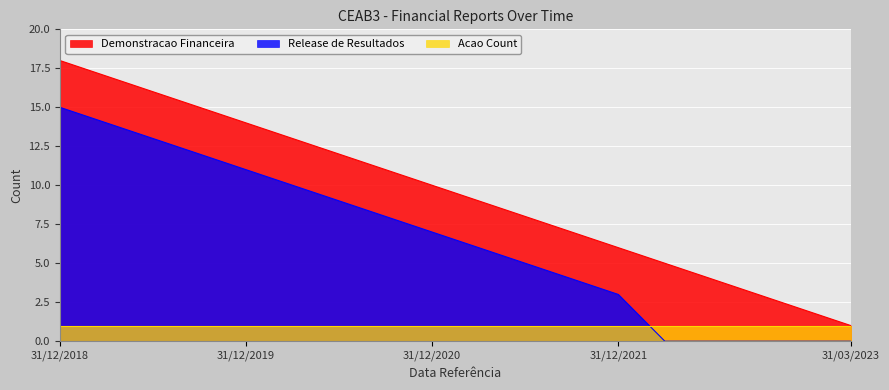

Reading right to left, extract all data points from this chart.

Demonstracao Financeira: 1	2	3	4	5	6	7	8	9	10	11	12	13	14	15	16	17	18
Release de Resultados: 0	0	0	0	0	3	4	5	6	7	8	9	10	11	12	13	14	15